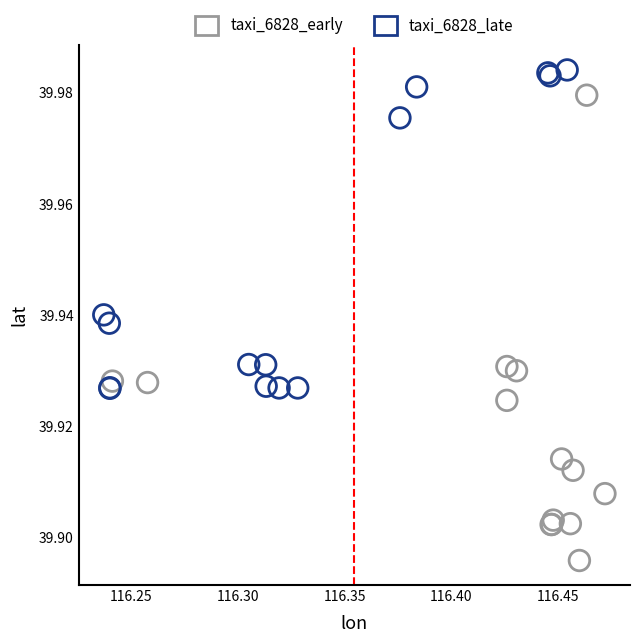

Which series reaches the minimum Y coordinate?

taxi_6828_early